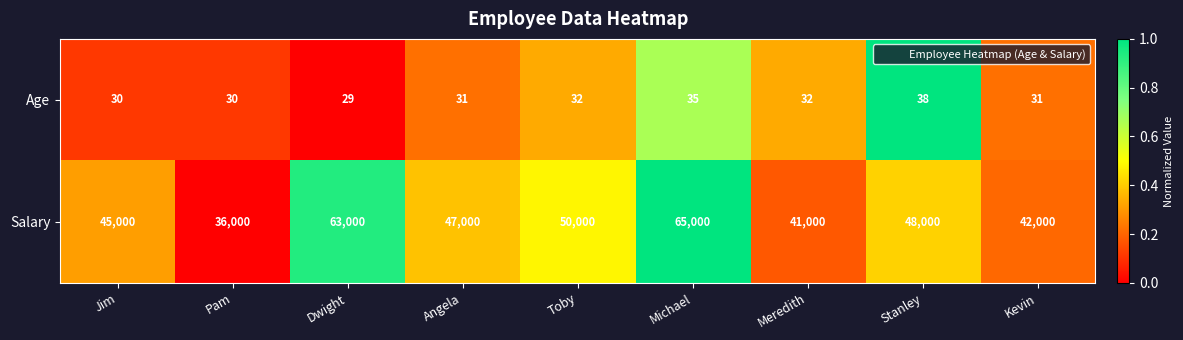

What is the difference between the highest and lowest values at Pam?

35970